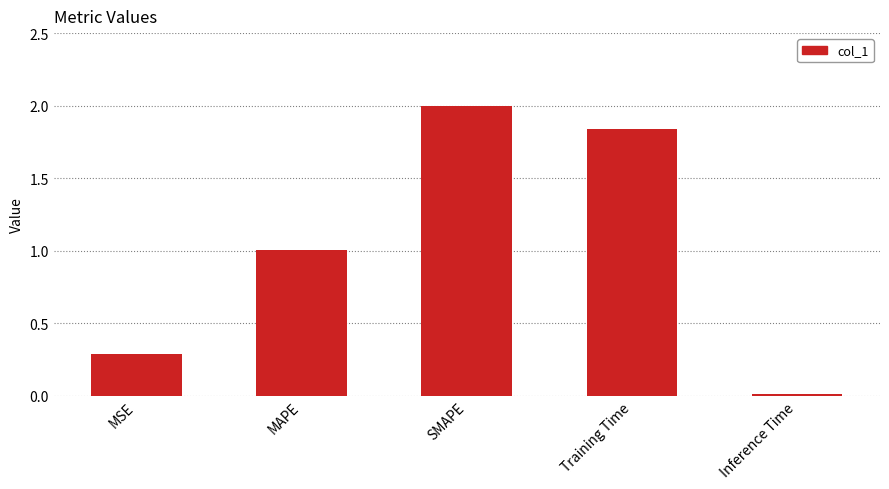

List the labels in order of value, smallest first.

Inference Time, MSE, MAPE, Training Time, SMAPE